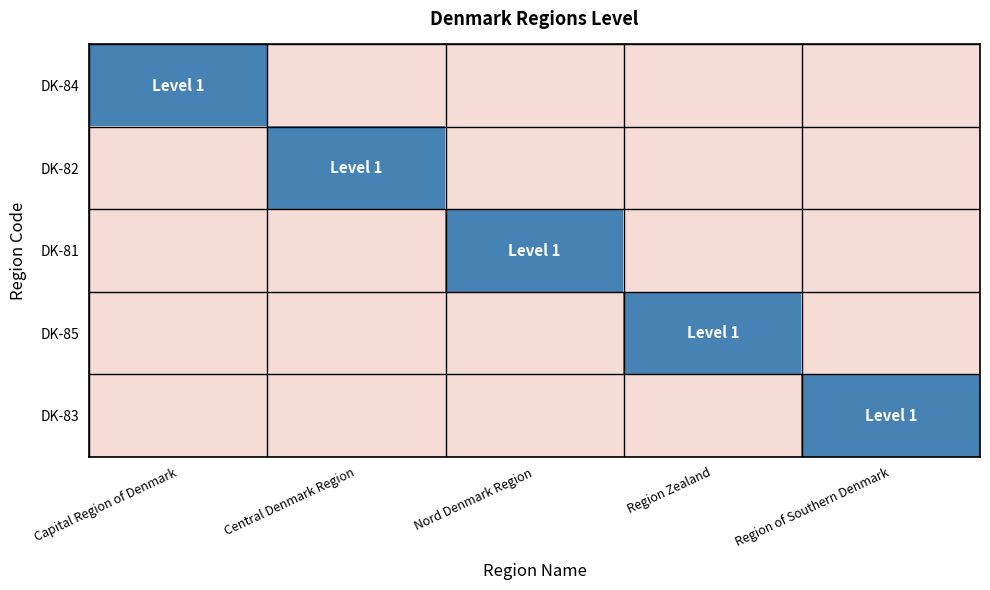

Rank the series by their maximum value, from lowest to highest.

DK-84, DK-82, DK-81, DK-85, DK-83